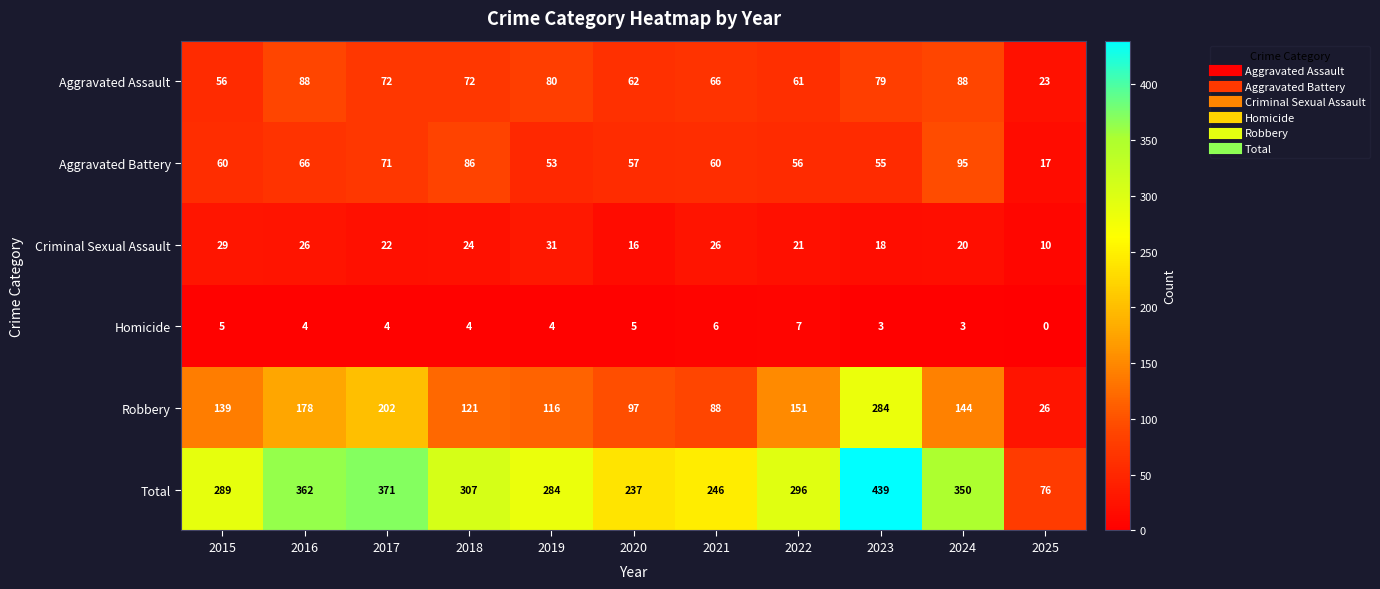

Count the number of data series in this chart.

6